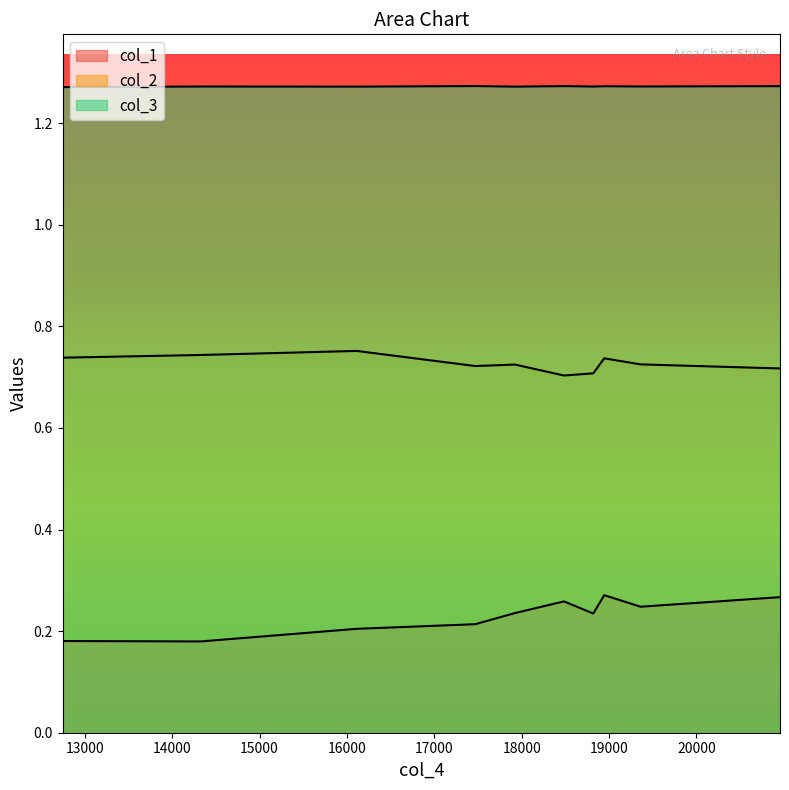

True or false: col_1 has more than 0 points higher than both neighbors.

True